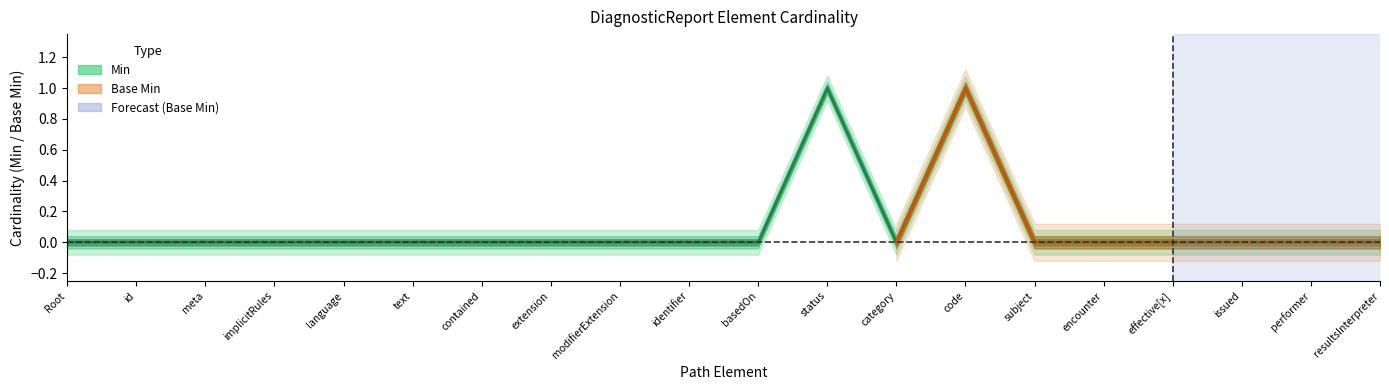

Rank the categories by value from lowest to highest.

Root, id, meta, implicitRules, language, text, contained, extension, modifierExtension, identifier, basedOn, category, subject, encounter, effective[x], issued, performer, resultsInterpreter, status, code